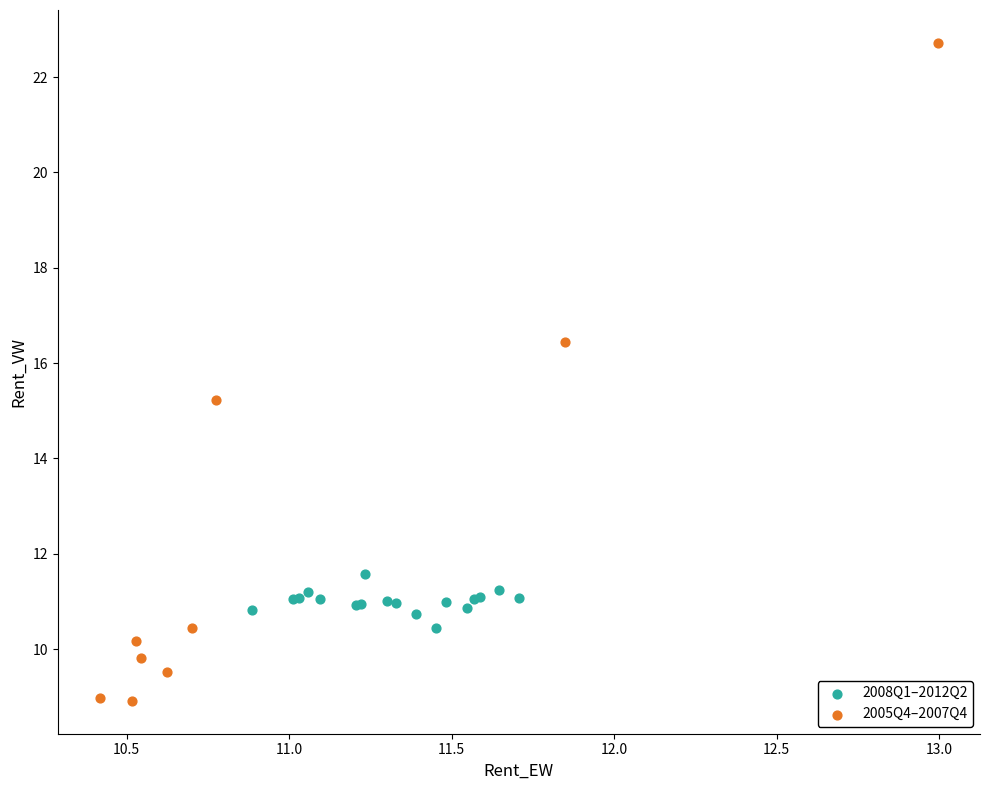

Which series contains the lowest Y value?

2005Q4–2007Q4